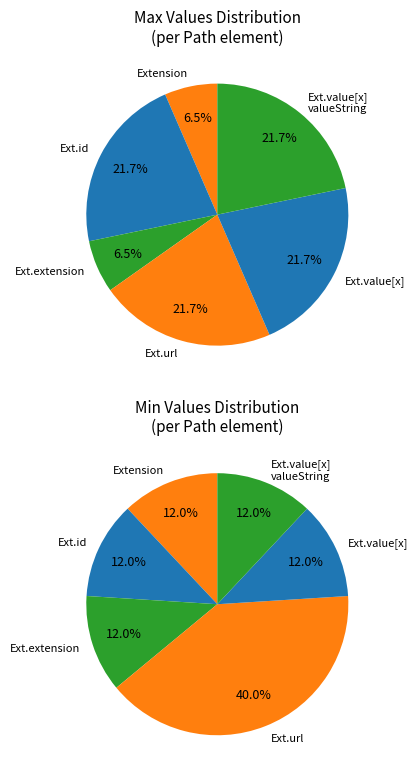

Rank the categories by value from lowest to highest.

Extension, Extension.id, Extension.extension, Extension.value[x], Extension.value[x] valueString, Extension.url